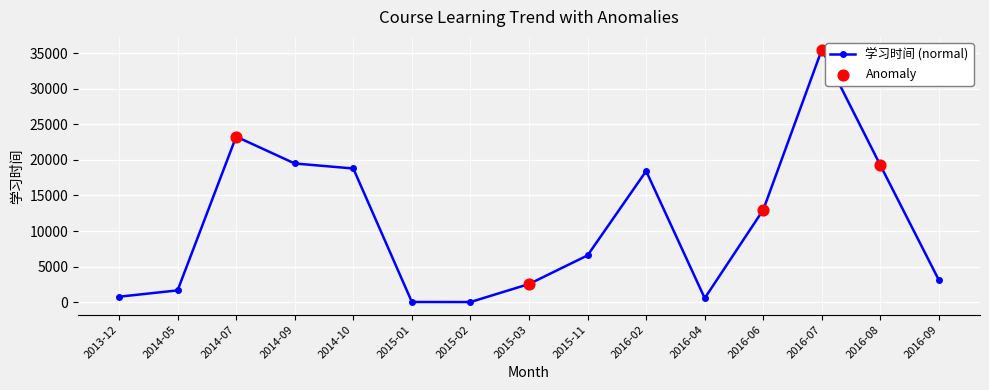

What is the label of the 5th point from the right?

2016-04